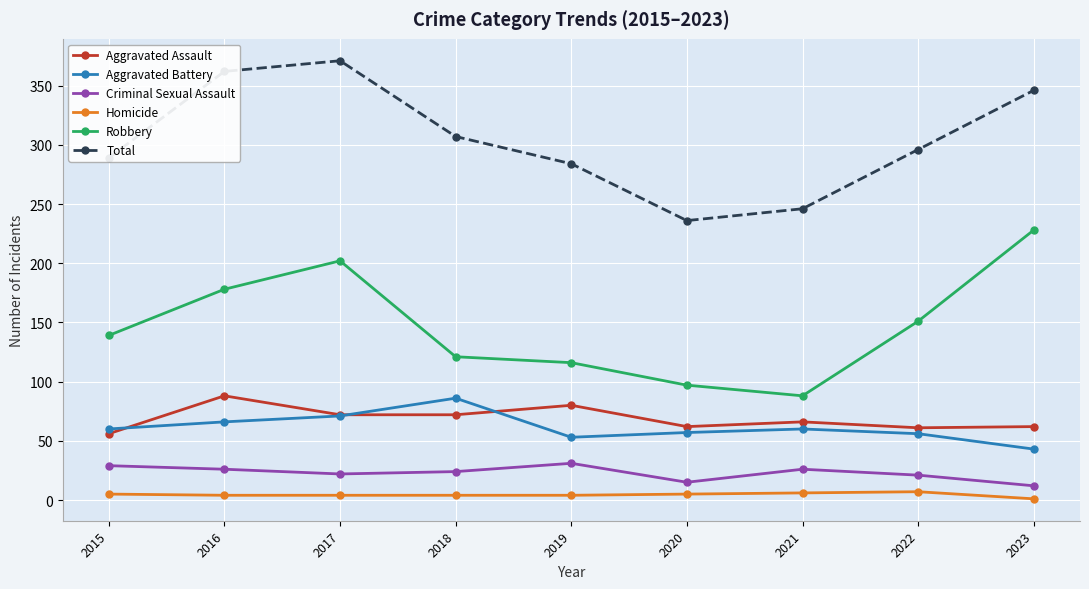

At 2021, list the series in order from largest to smallest.

Total, Robbery, Aggravated Assault, Aggravated Battery, Criminal Sexual Assault, Homicide